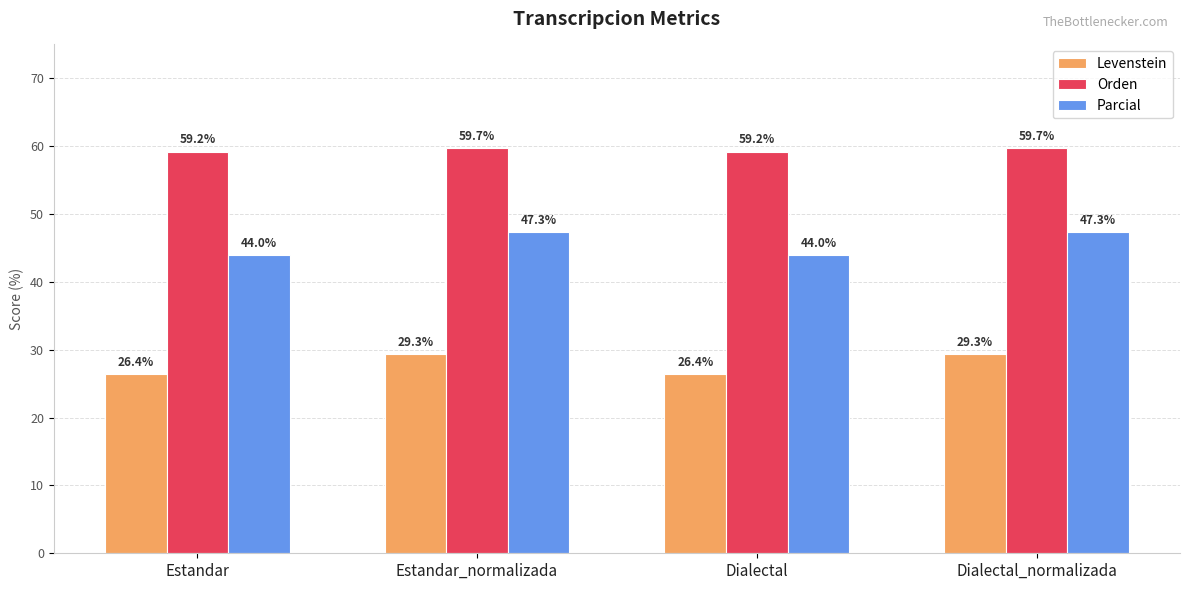

Is it true that Levenstein equals 41.5 at Dialectal?

False